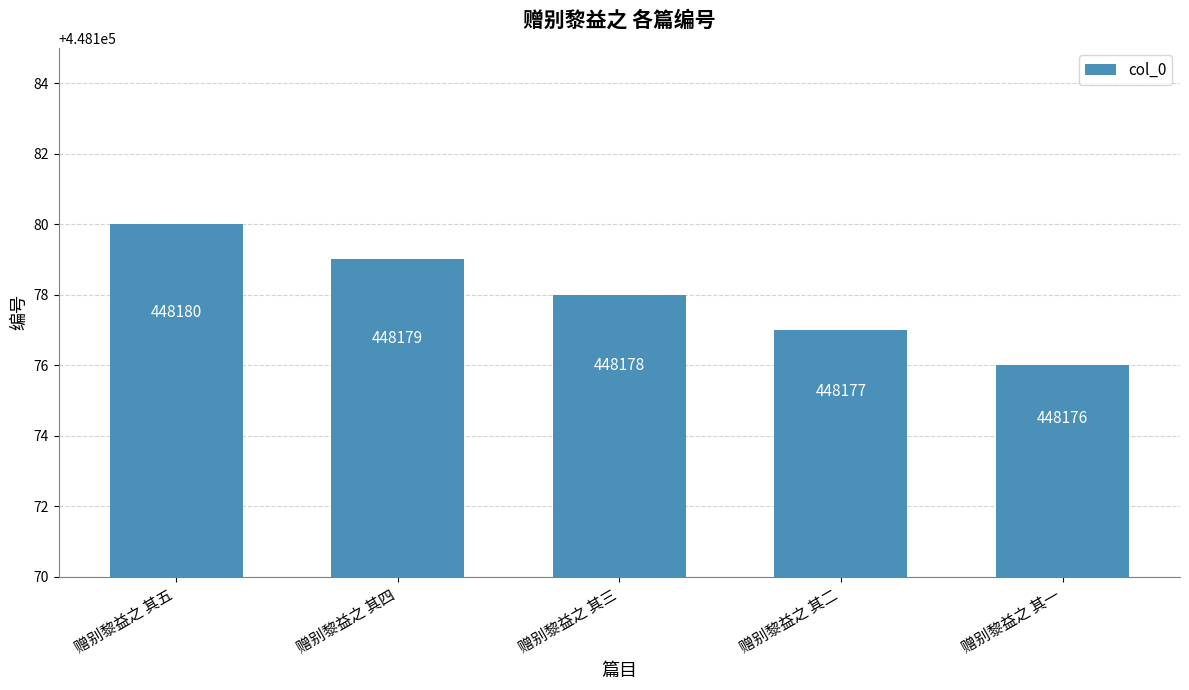

How many bars are there in total?

5